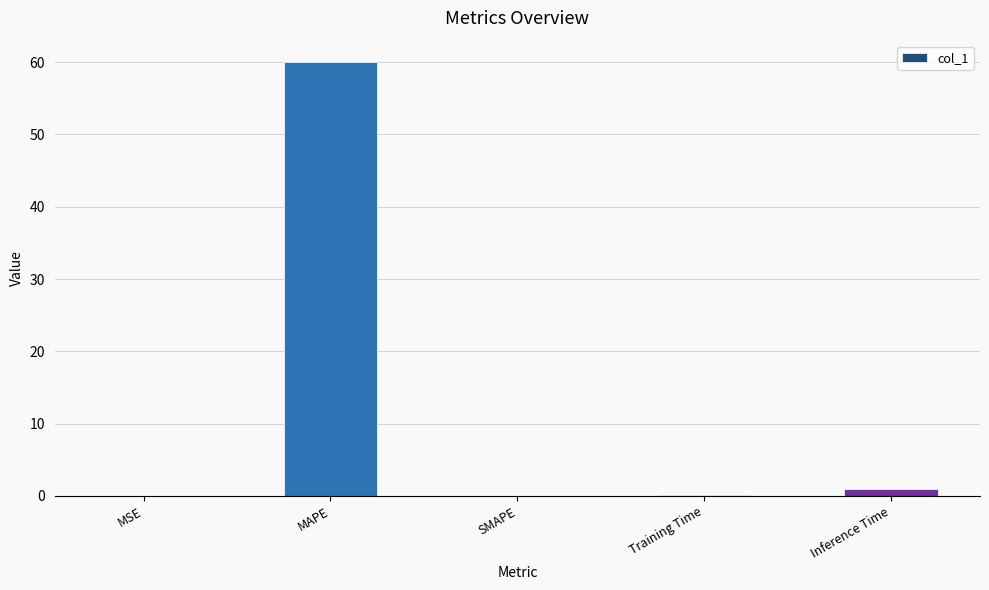

Between Training Time and Inference Time, which is larger?

Inference Time